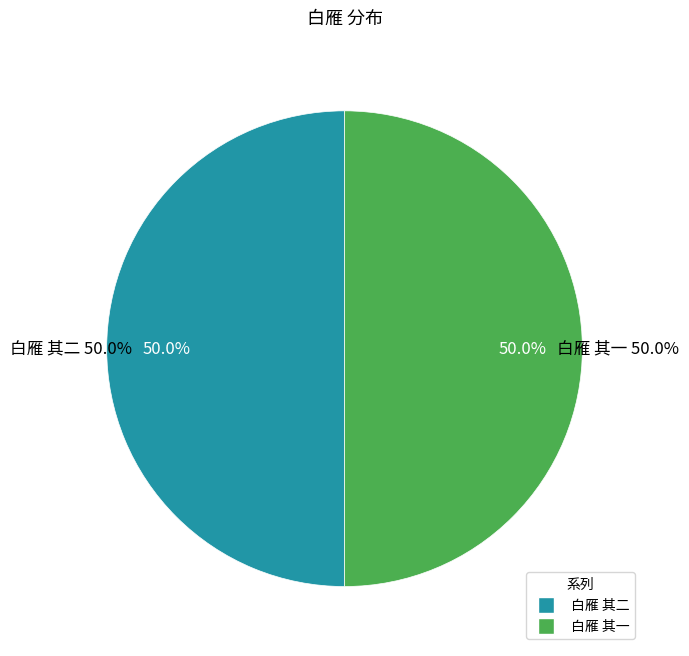

To the nearest percent, what is the combined percentage of 白雁 其一 and 白雁 其二?

100%